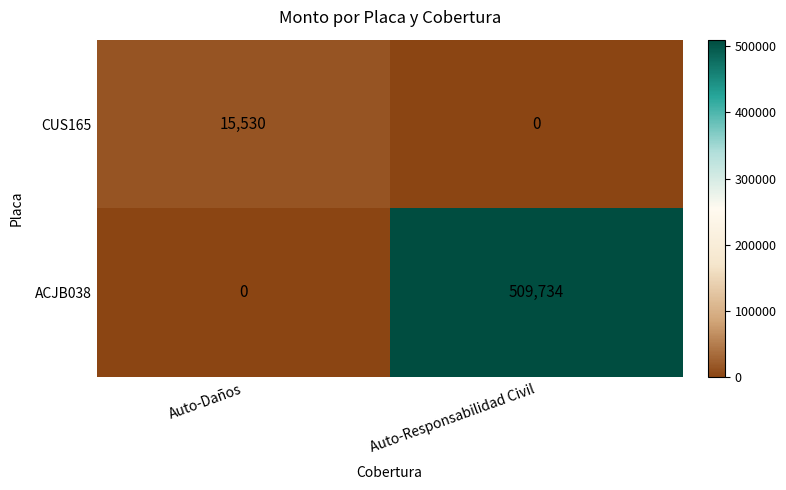

Is it true that ACJB038 equals 0 at Auto-Daños?

True